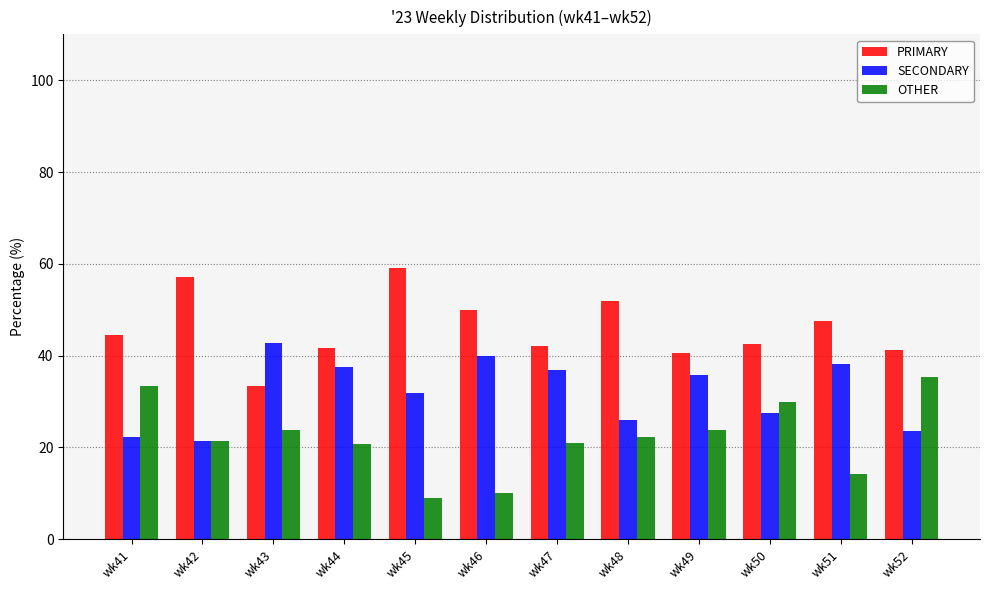

At wk46, list the series in order from largest to smallest.

PRIMARY, SECONDARY, OTHER